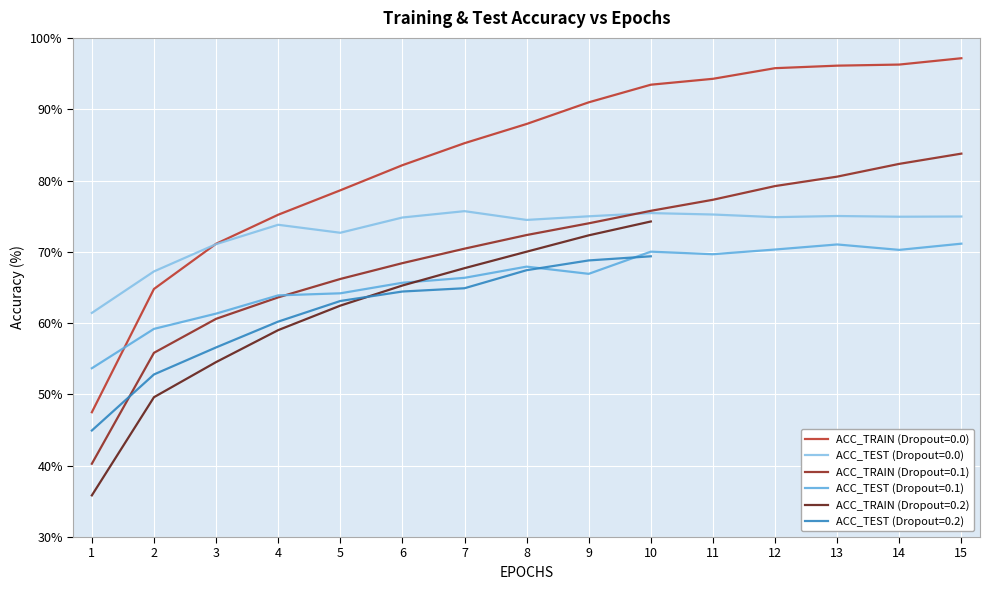

True or false: ACC_TRAIN (Dropout=0.1) and ACC_TRAIN (Dropout=0.0) cross at least once.

False